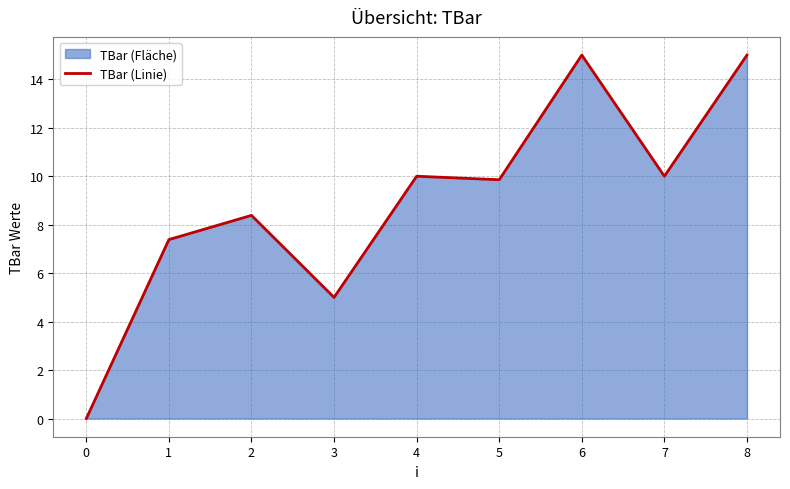

What is the approximate value at 3?

5.0